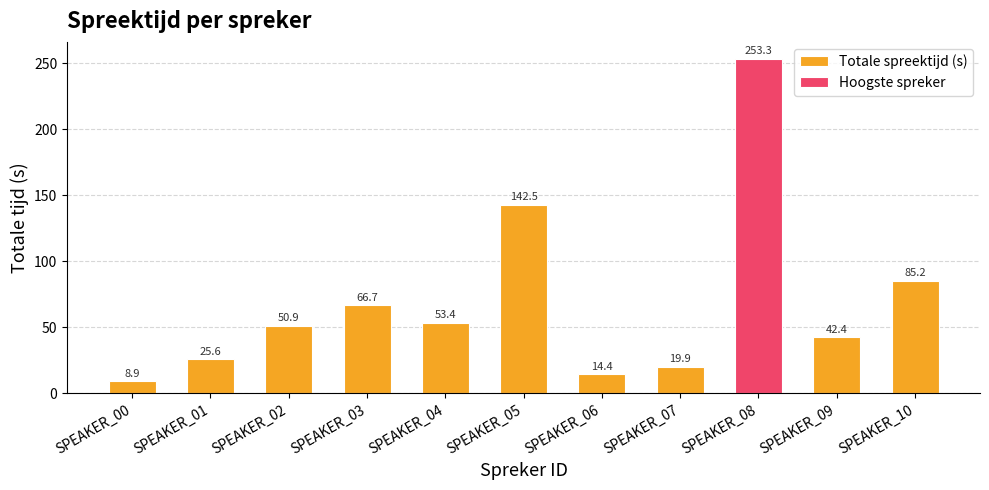

How many values exceed 50?

6